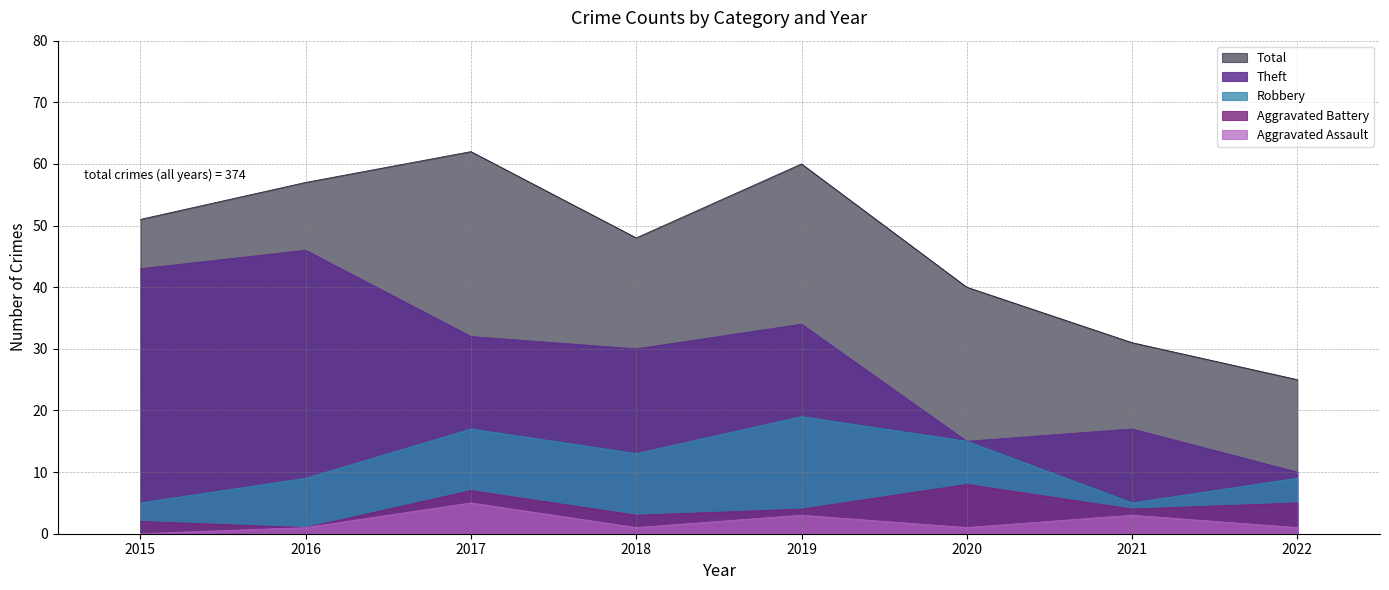

What is the difference between the maximum and second lowest values in the Robbery series?

14